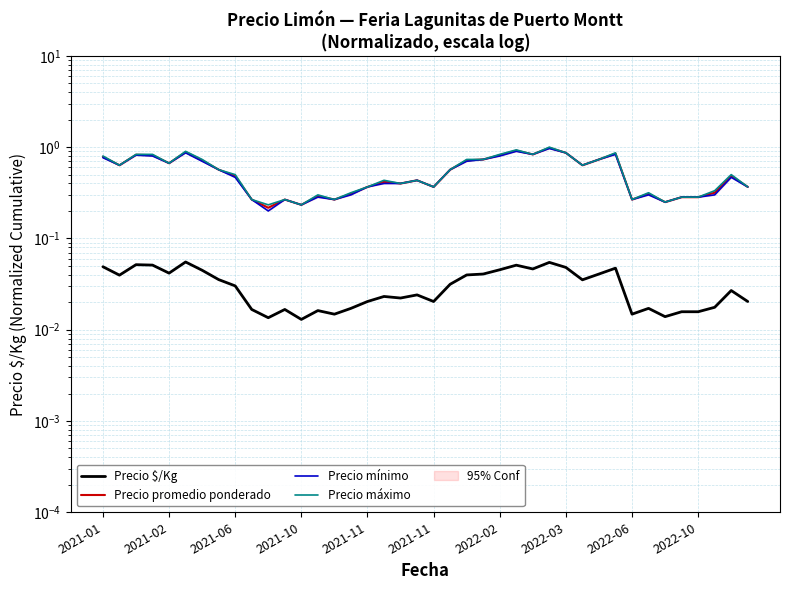

Does the chart have visible grid lines?

Yes